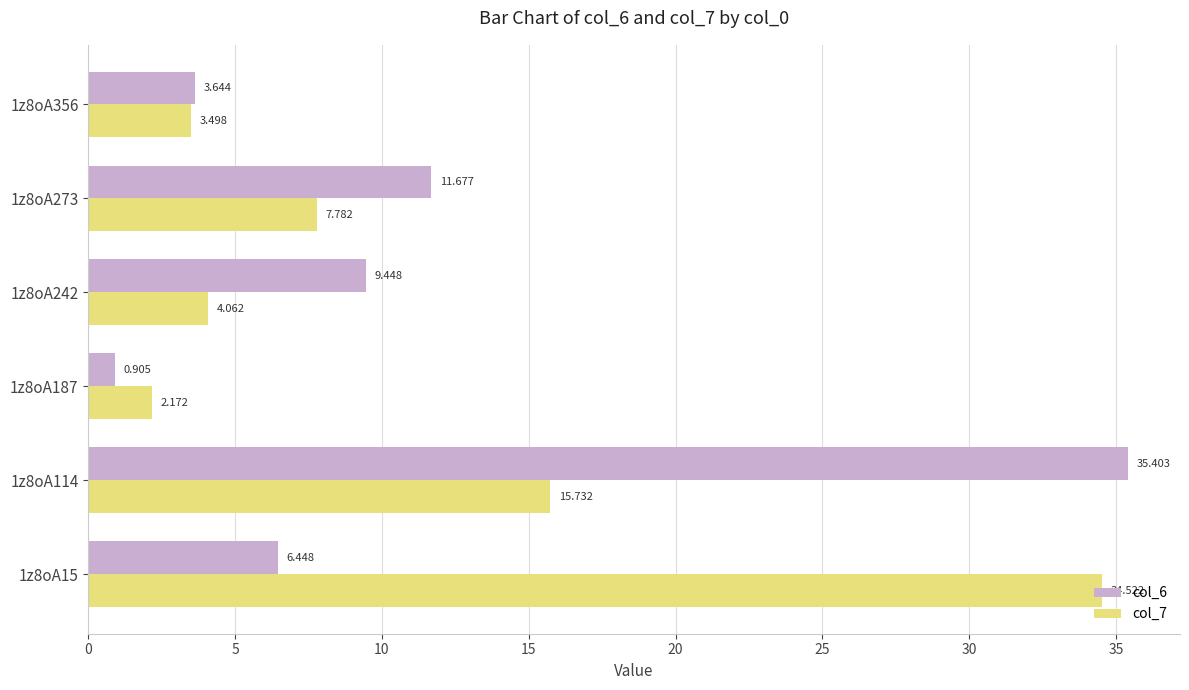

Is the value of col_7 at 1z8oA187 greater than the value of col_6 at 1z8oA242?

No